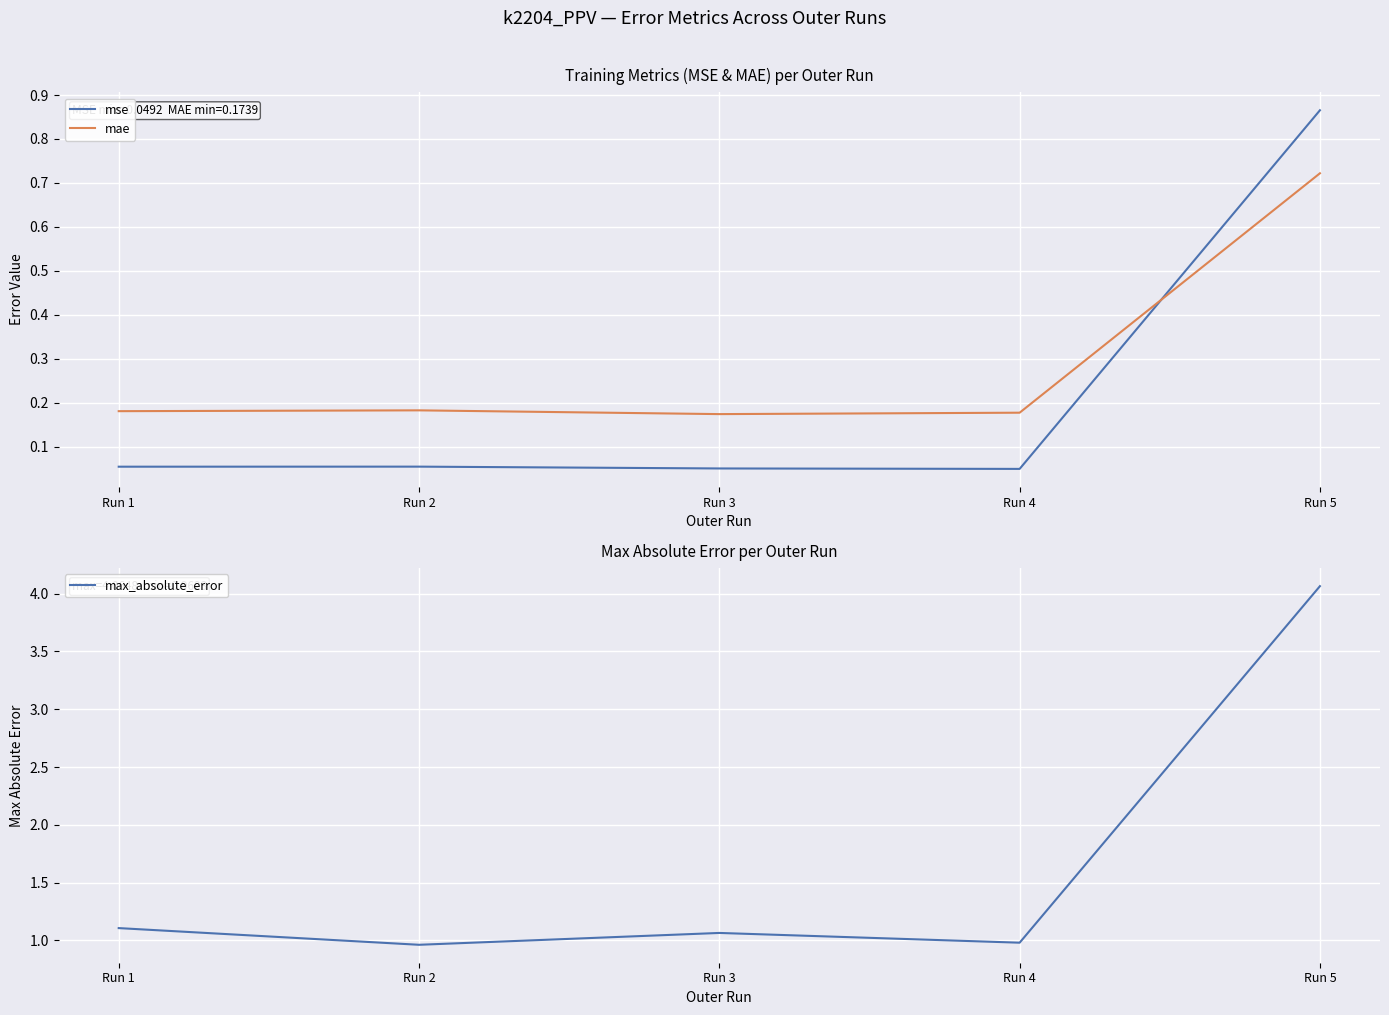

Where do mse and mae first cross each other?

Run 4 and Run 5